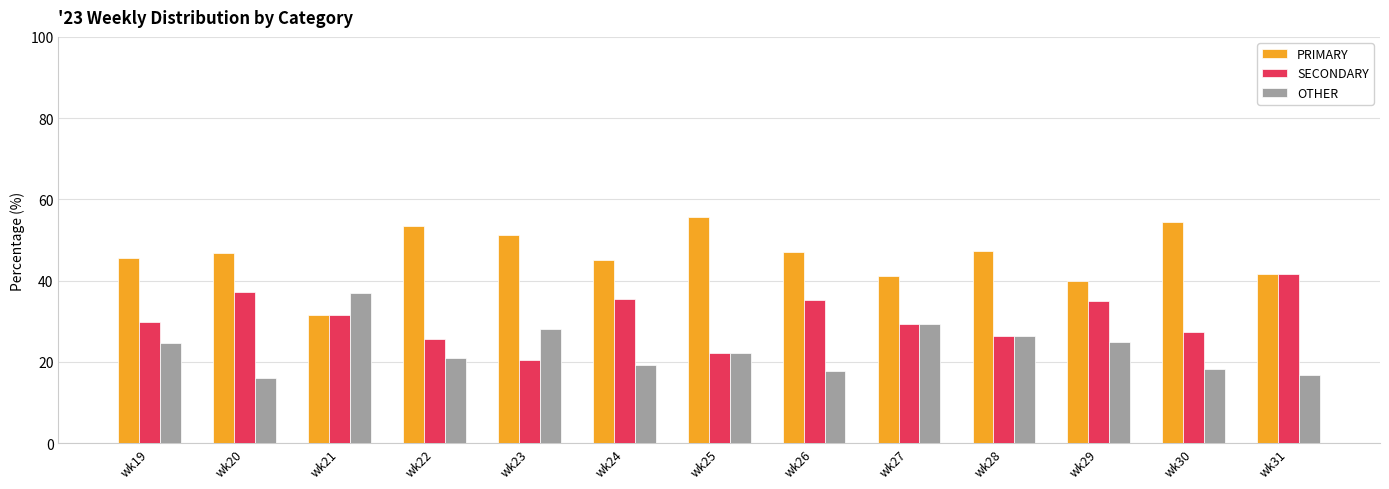

Which series has the largest range (max minus min)?

PRIMARY